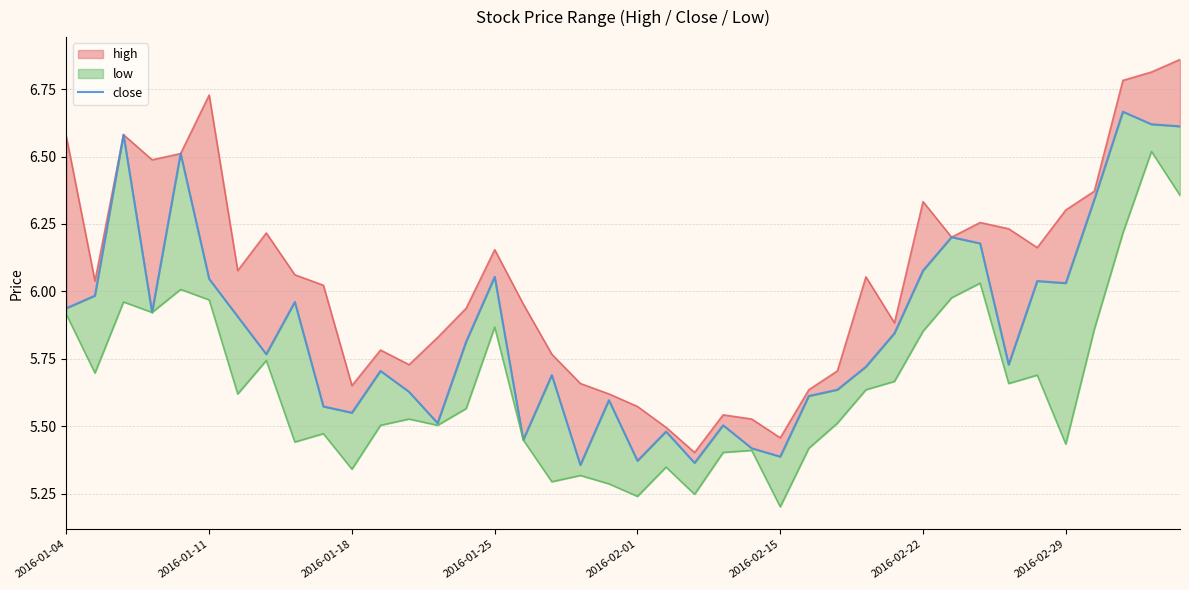

Rank the categories by value from highest to lowest.

37, 38, 39, 2016-01-18, 2016-02-01, 36, 31, 32, 30, 15, 2016-02-15, 34, 35, 2016-01-11, 8, 2016-01-04, 2016-01-25, 2016-02-22, 29, 14, 2016-02-29, 33, 28, 11, 17, 27, 12, 26, 19, 9, 10, 13, 23, 21, 16, 24, 25, 20, 22, 18